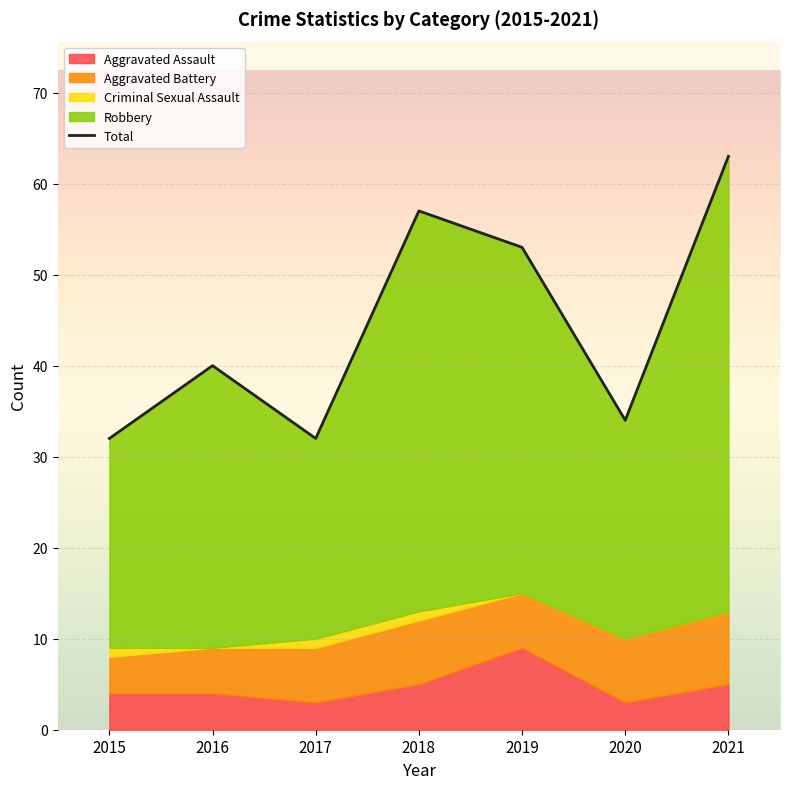

Reading left to right, what are all the values shown in this chart?

2015=32	2016=40	2017=32	2018=57	2019=53	2020=34	2021=63